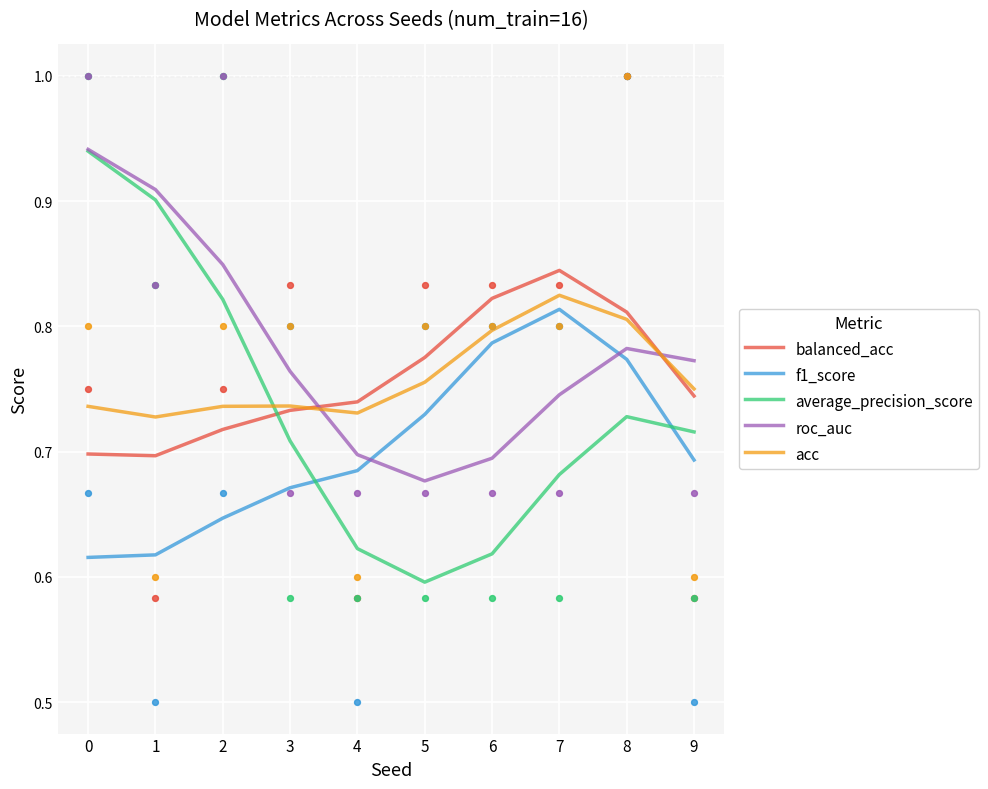

Which series has the widest spread of Y values?

average_precision_score